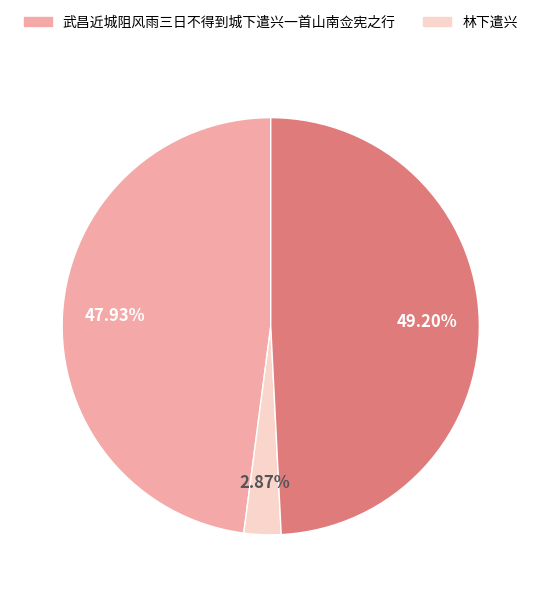

Does any single category account for the majority?

No